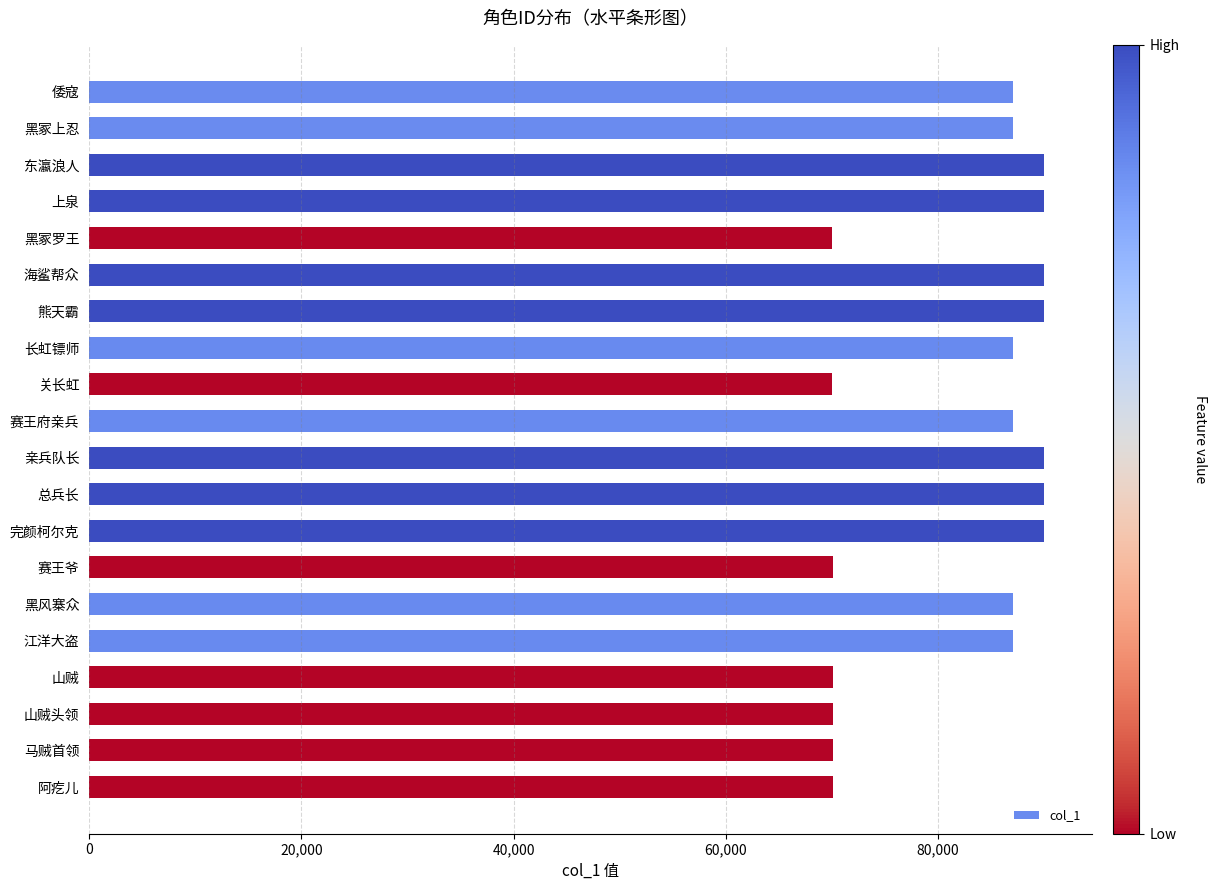

What is the change in value from 熊天霸 to 长虹镖师?

-2954